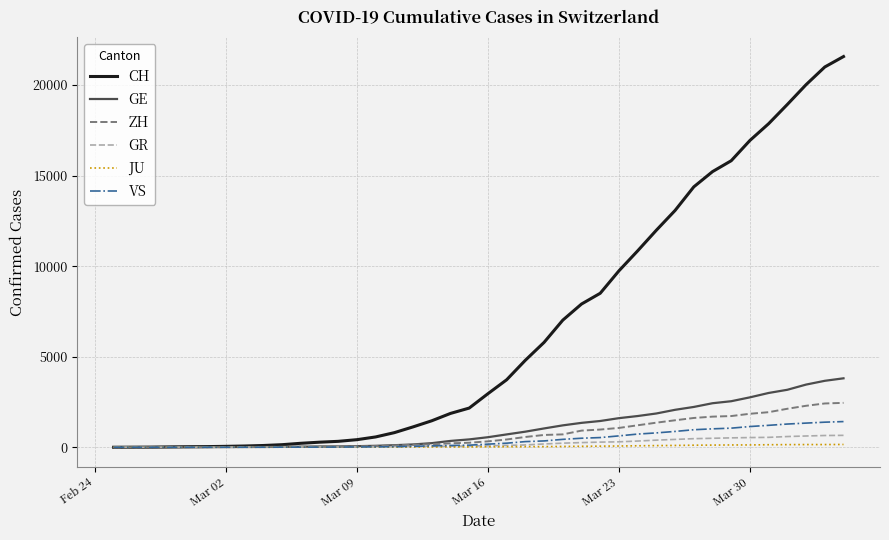

What is the maximum value for VS?

1418